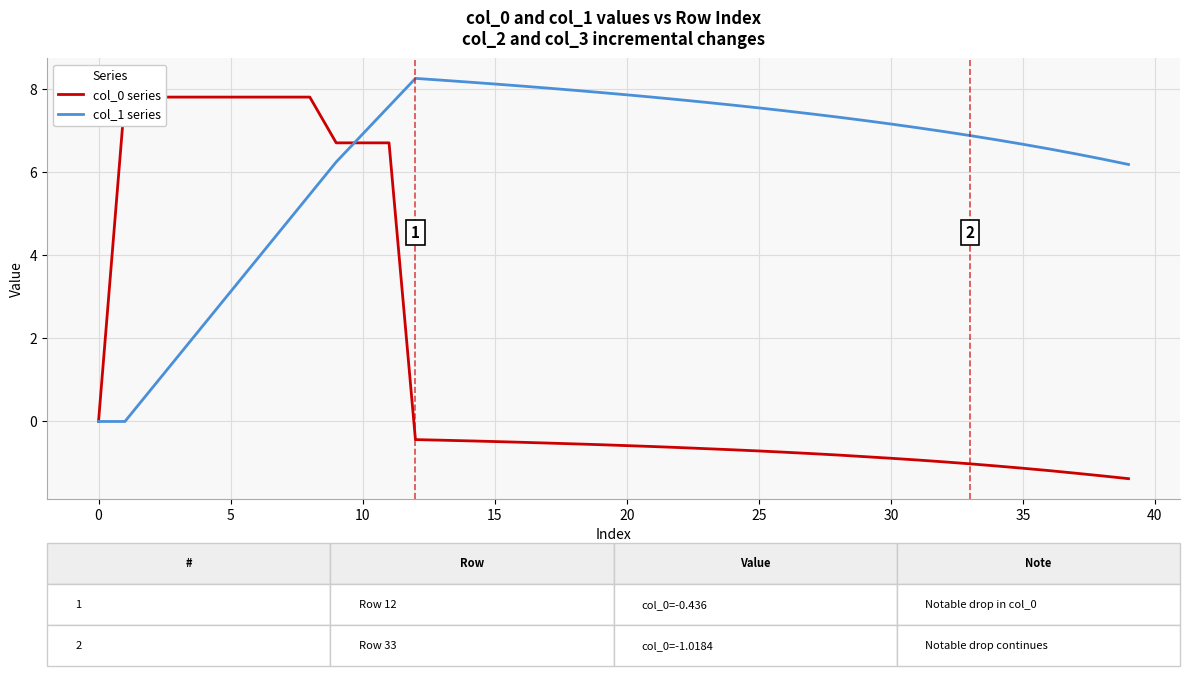

True or false: col_1 series and col_0 series intersect in this chart.

True